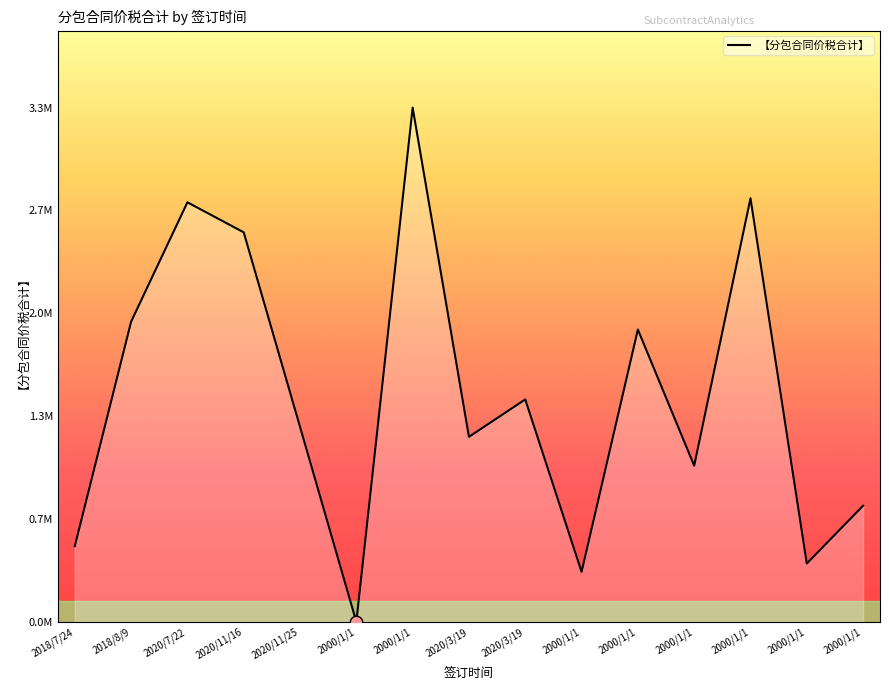

What is the change in value from 2000/1/1 to 2000/1/1?

-2997448.8